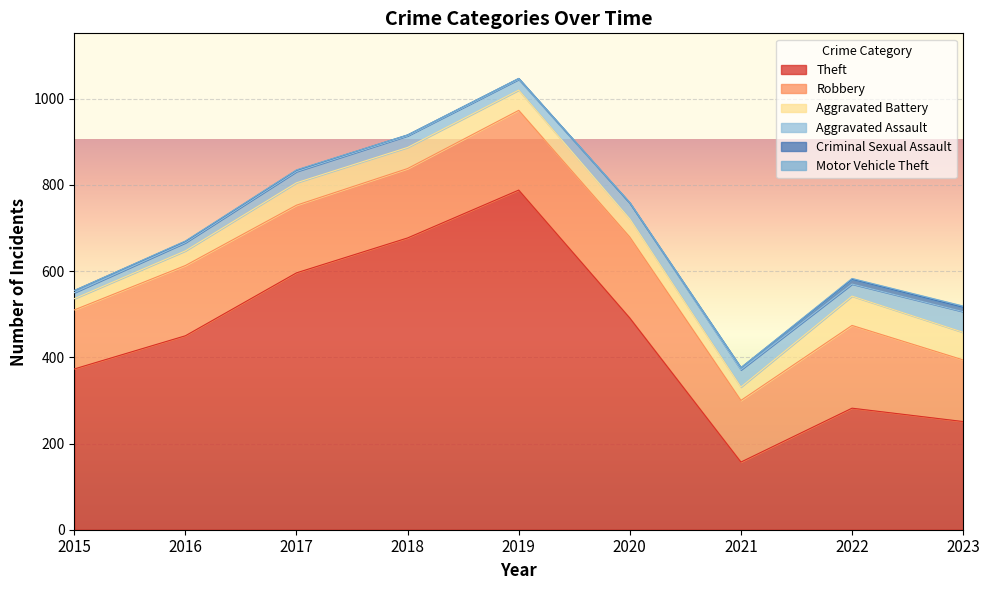

Is it true that Aggravated Assault equals 40 at 2021?

True